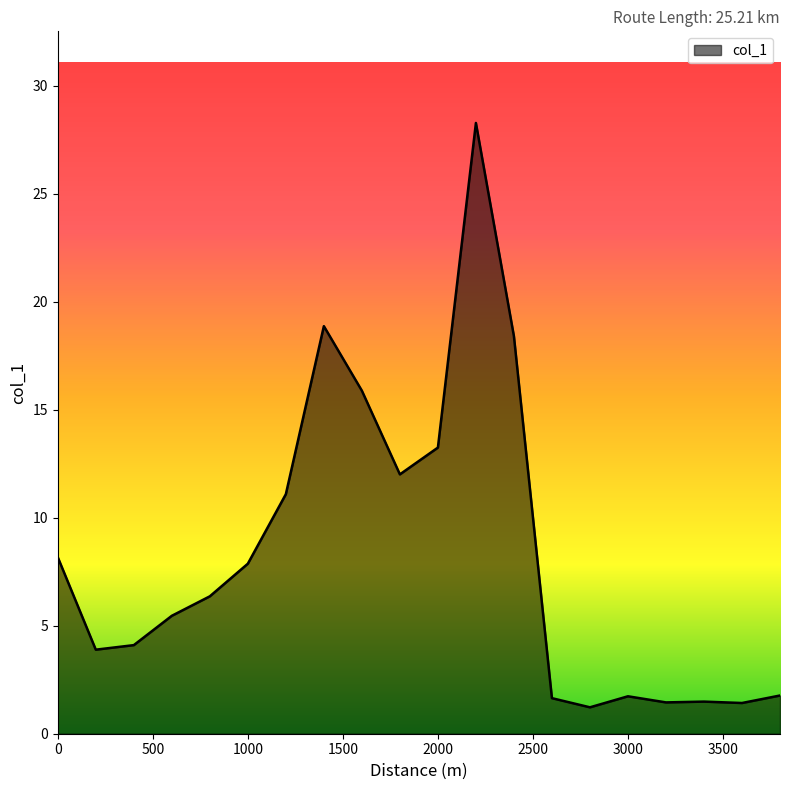

What is the difference between the maximum and minimum values?

27.1